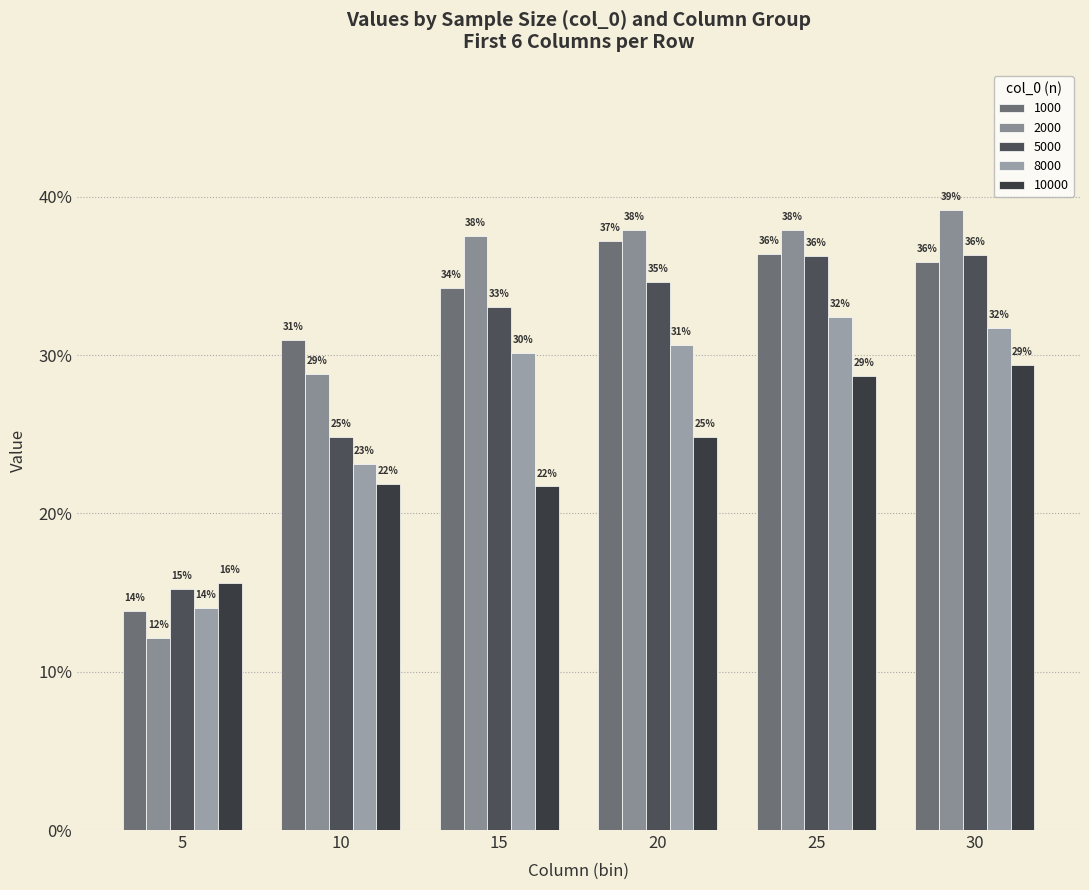

What is the difference between the highest and lowest values at 15?

0.2